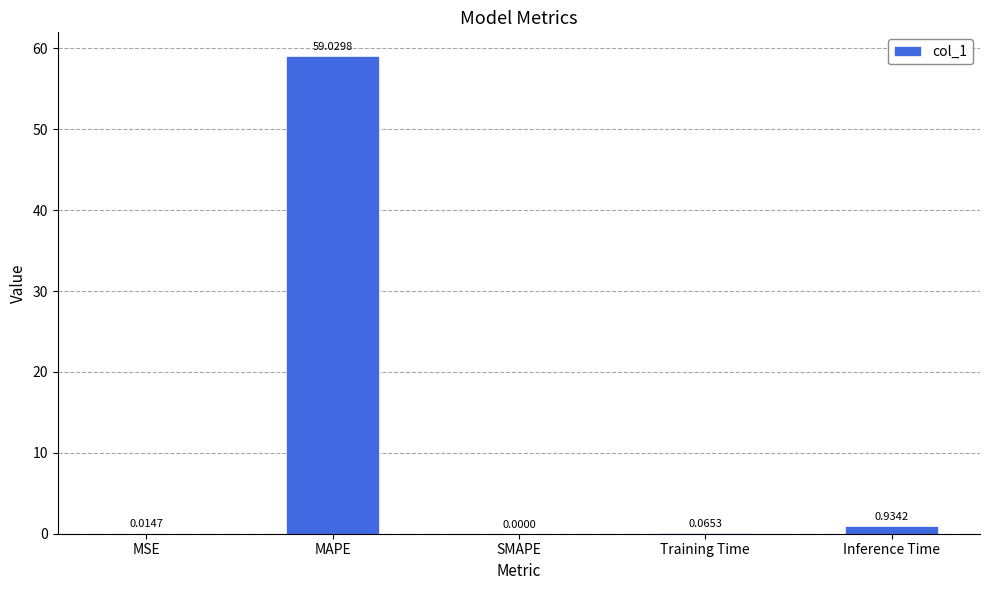

What is the average value?

12.0